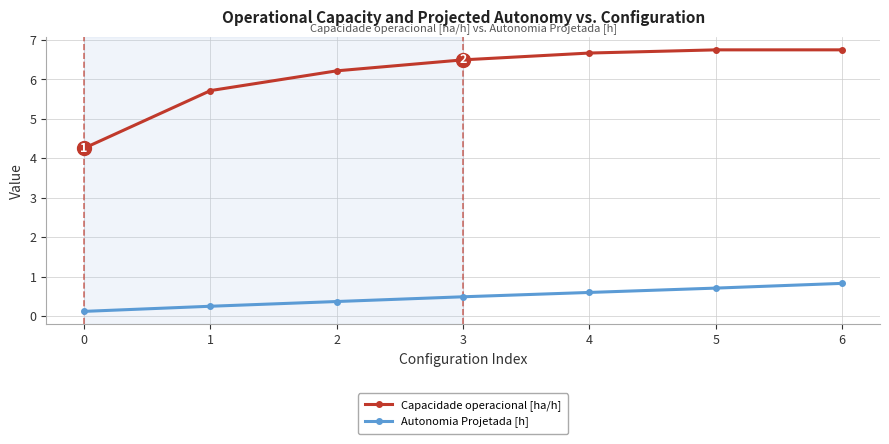

Which series has the largest range (max minus min)?

Capacidade operacional [ha/h]